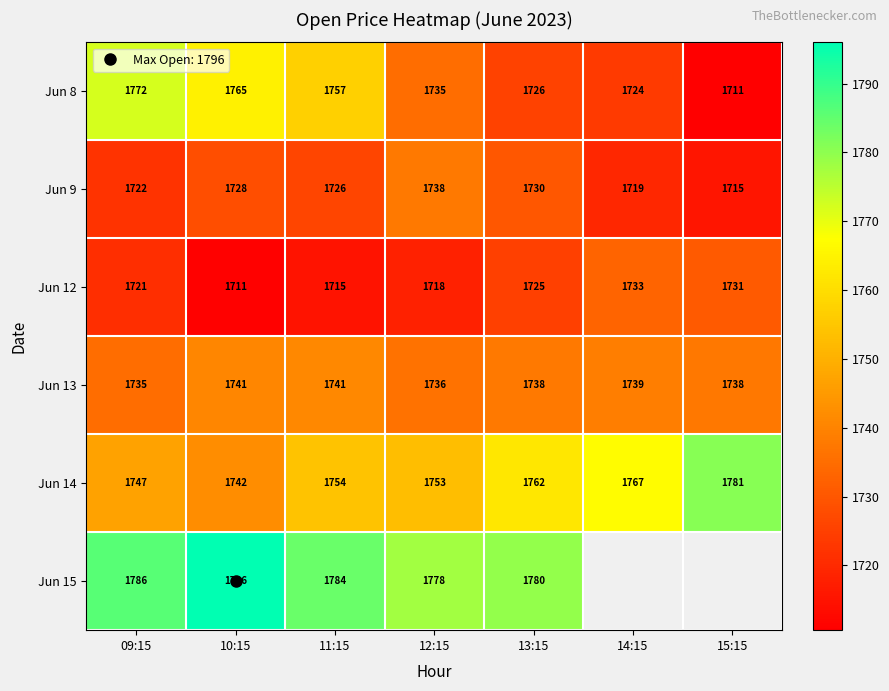

At which label is Jun 14 closest to 1761?

13:15